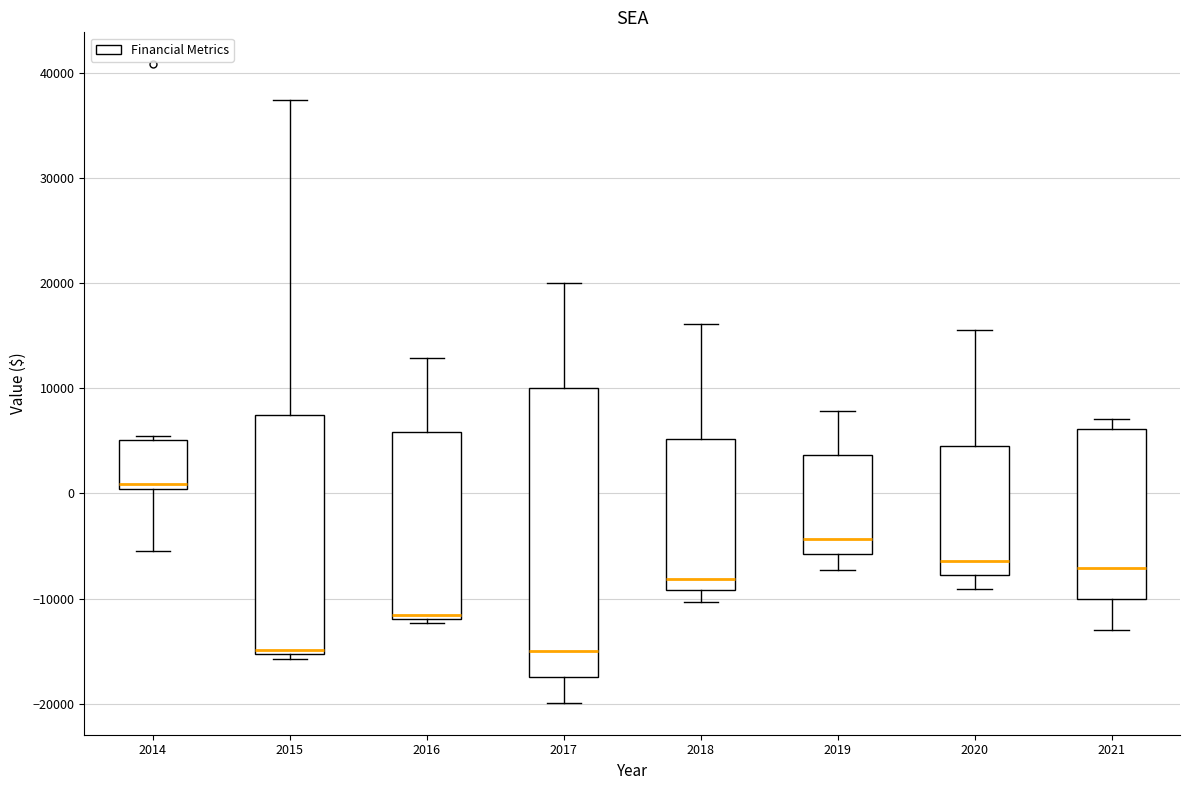

Which box has the highest median line?

2014